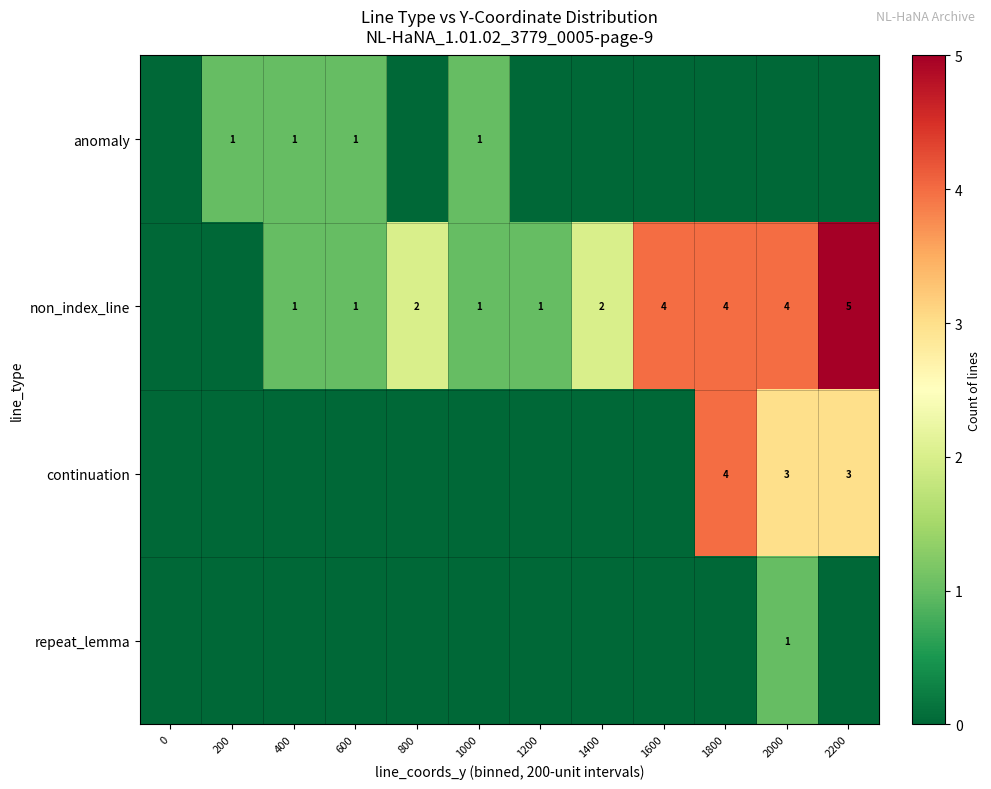

At how many categories does at least one series exceed 0?

11